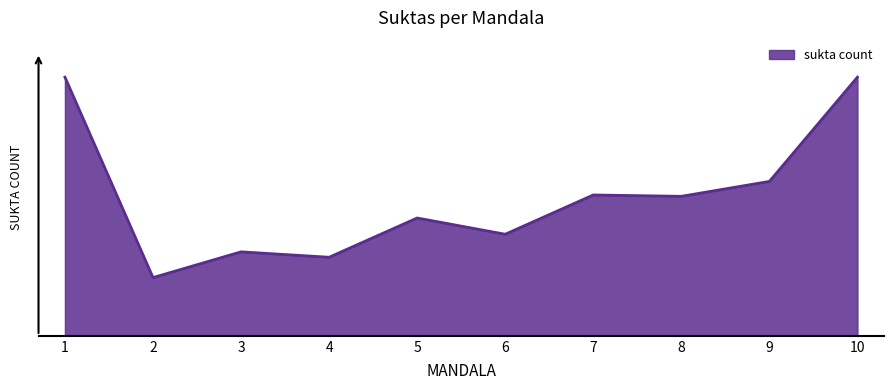

What is the maximum value shown in the chart?

191